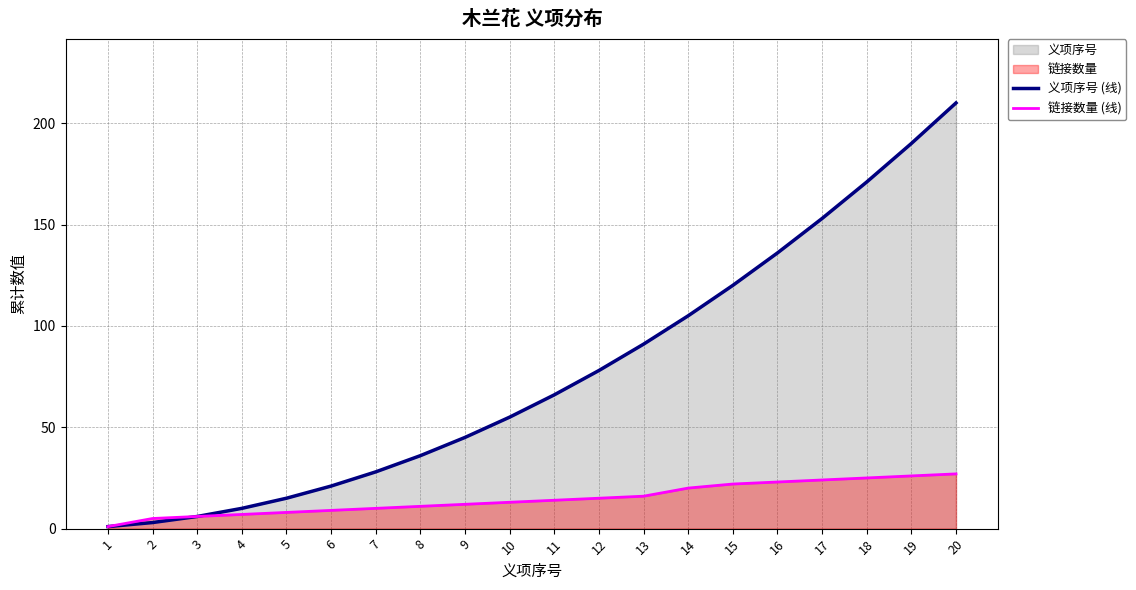

How many lines are shown in the chart?

2